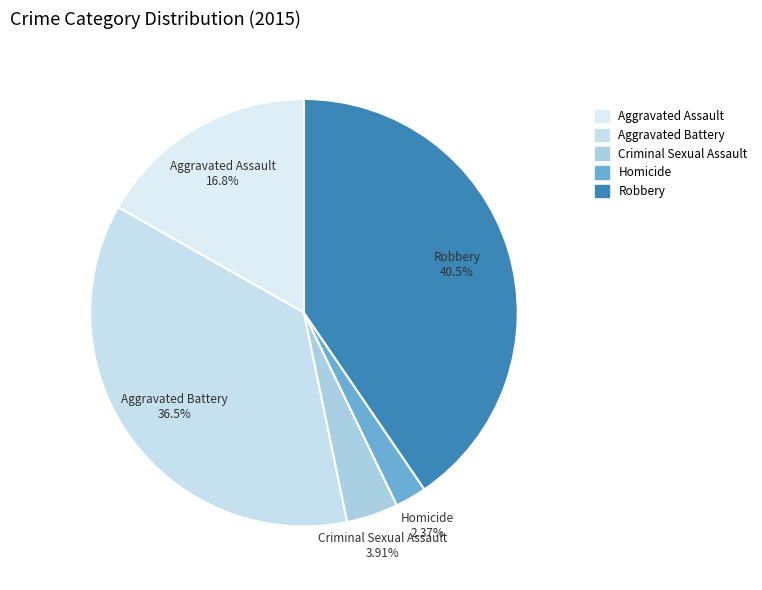

Which slice is the smallest?

Homicide